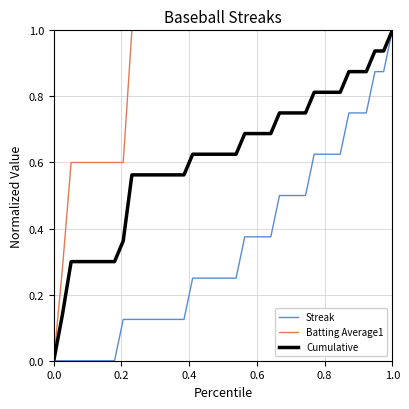

What are all the series names shown in the legend?

Streak, Batting Average1, Cumulative